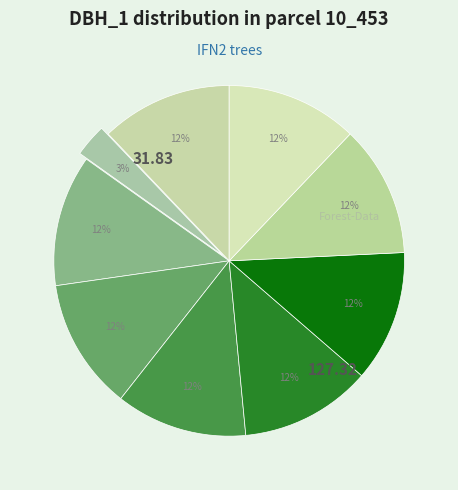

To the nearest percent, what is the average slice percentage?

11%